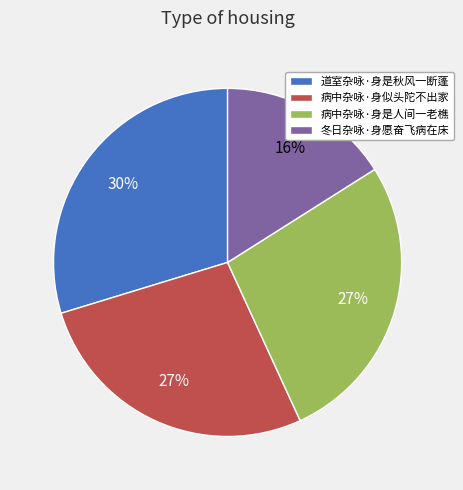

Which slice is the largest?

道室杂咏·身是秋风一断蓬